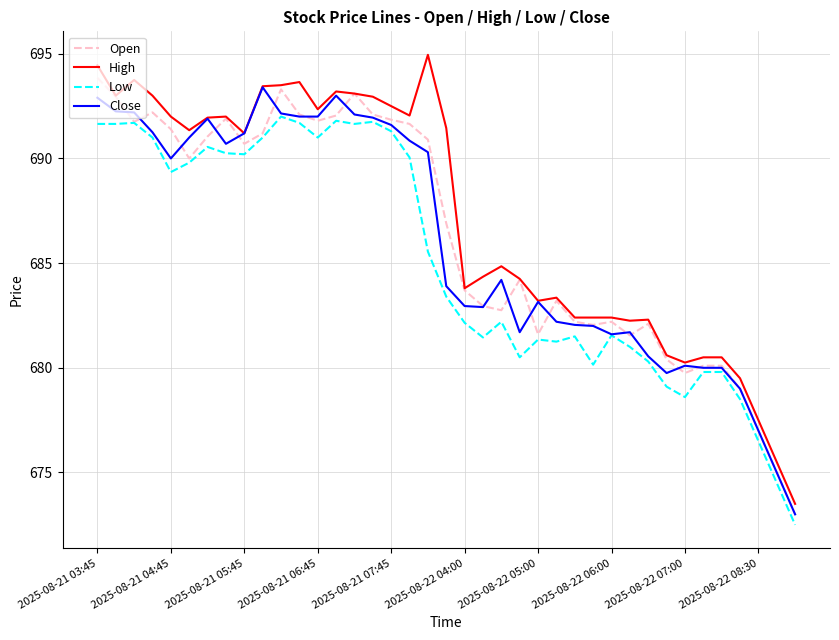

What are all the series names shown in the legend?

Open, High, Low, Close